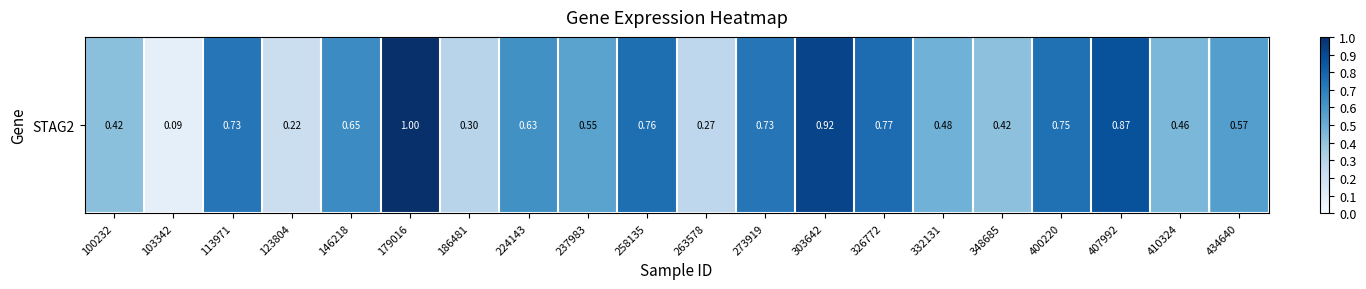

True or false: the data shows 0.2 at 400220.

False